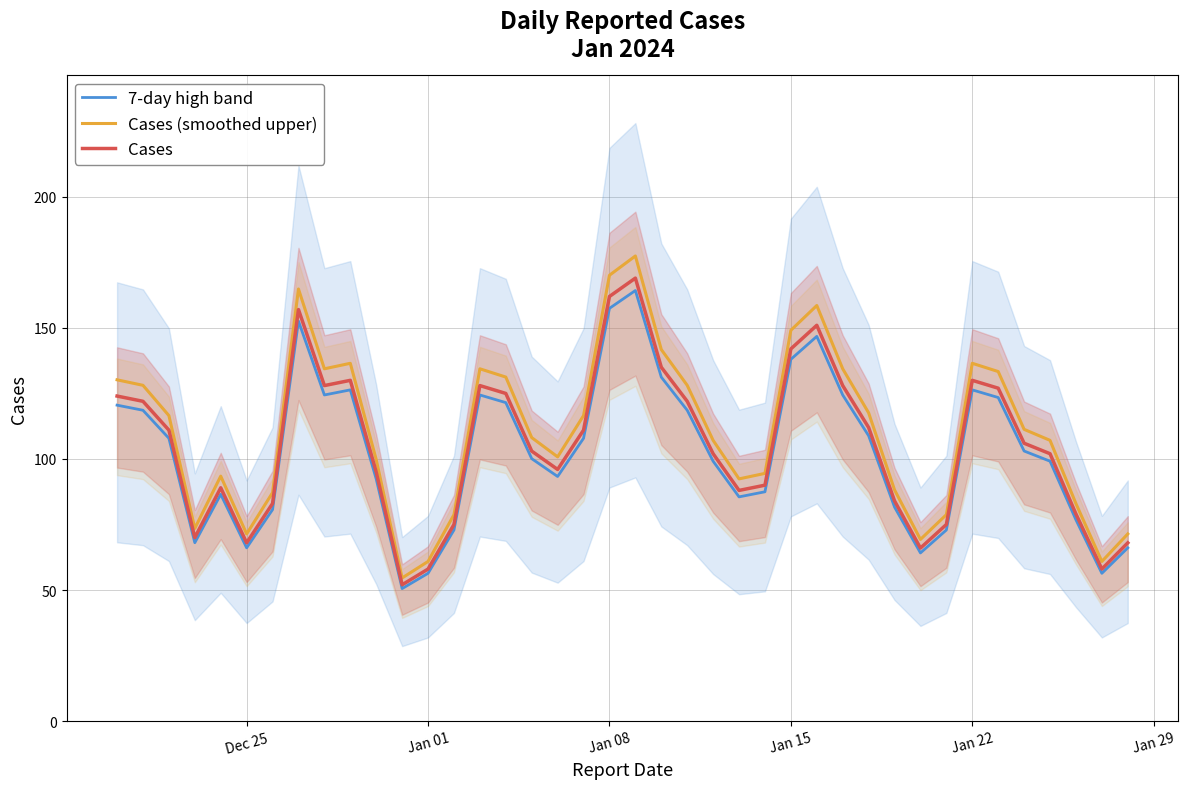

In Cases (smoothed upper), how many points are lower than both neighbors (excluding endpoints)?

8